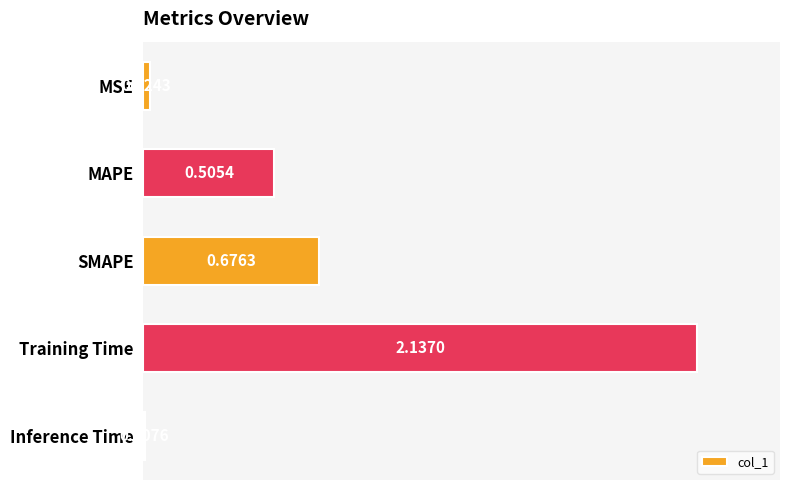

Does the chart contain stacked bars?

No